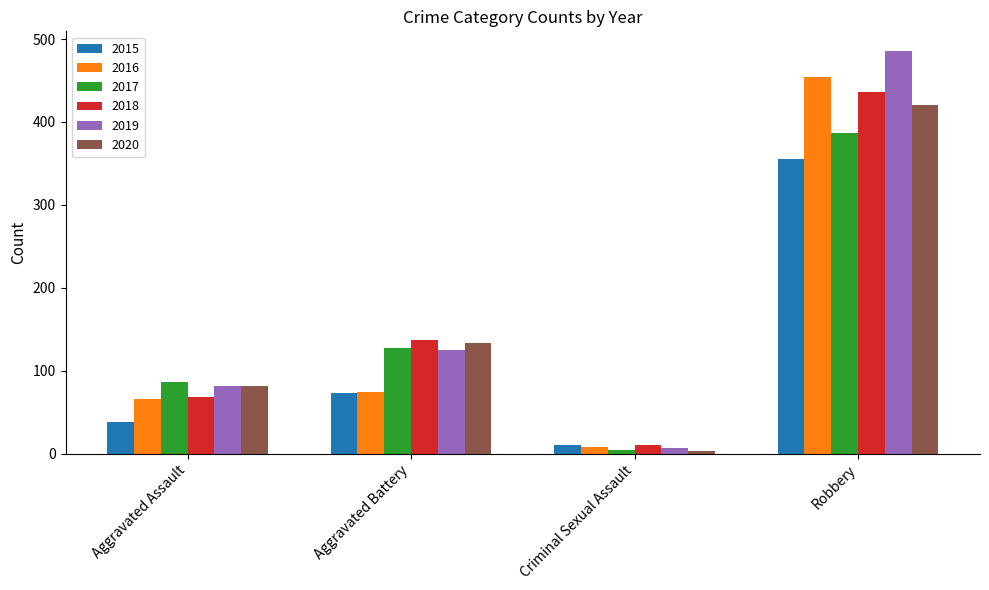

How many categories are shown in the chart?

4